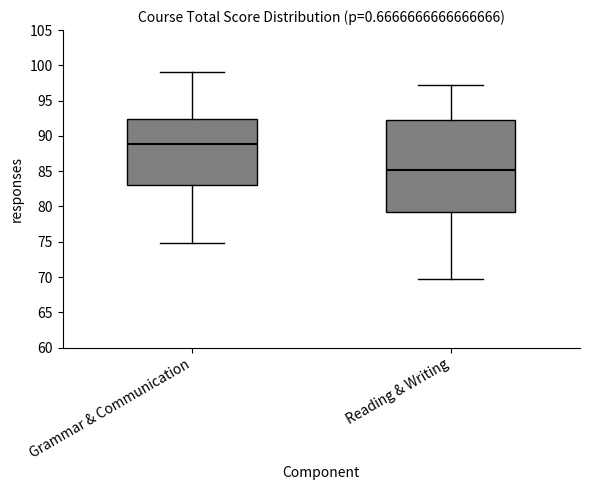

Where is the upper edge of the box for Reading & Writing on the y-axis? The values are not printed on the chart, so give them approximately, as read against the axis.

92.0